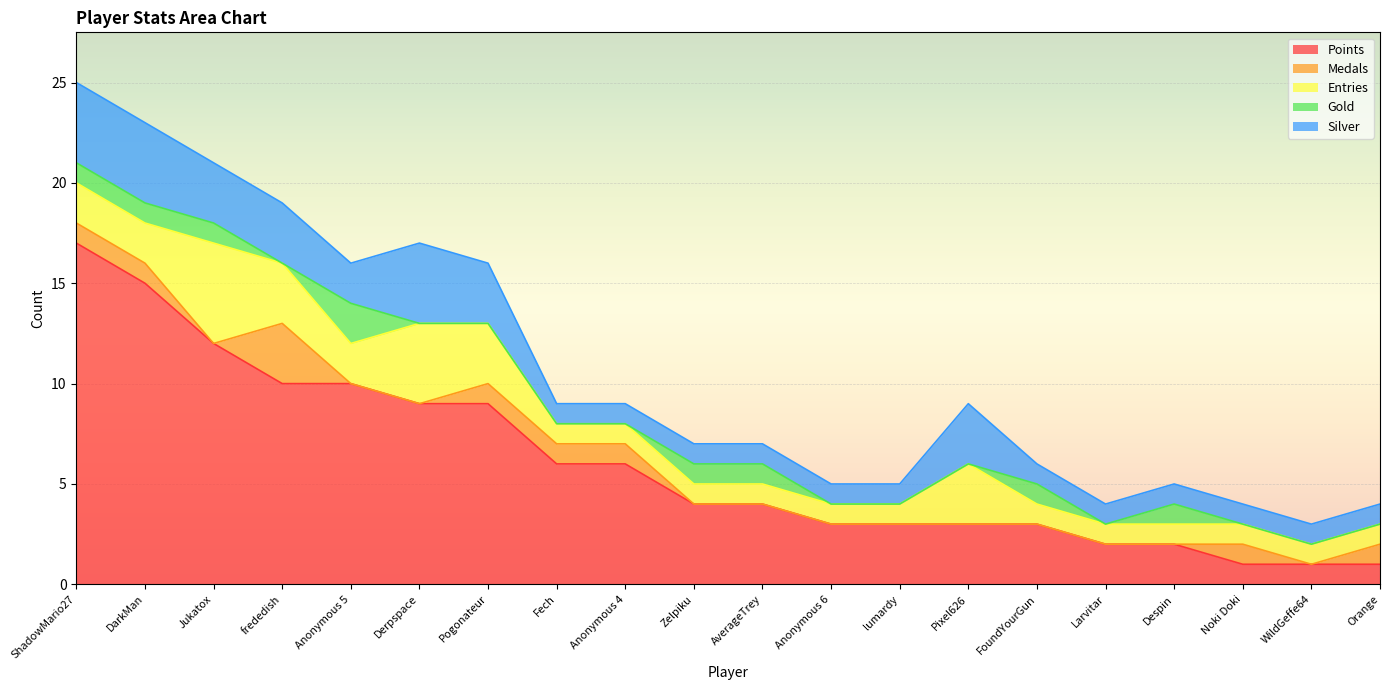

What is the greatest value displayed?

17